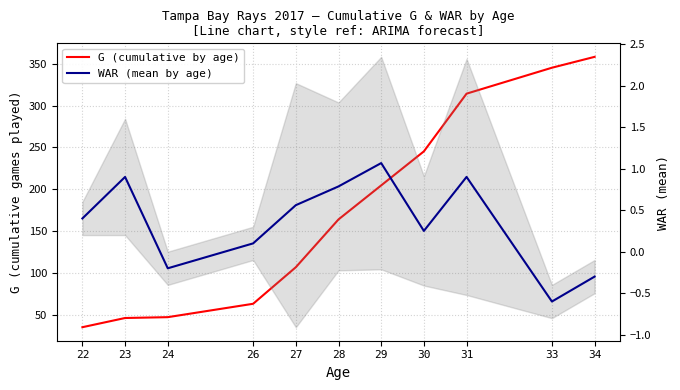

The WAR (mean by age) series shows 0.4 at 22. True or false?

True